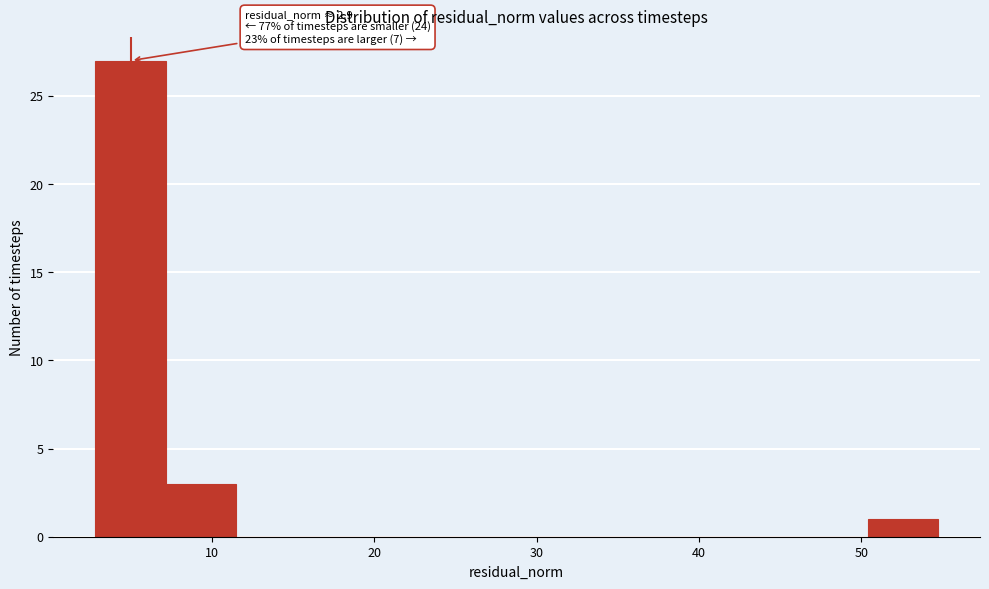

Over which range of the x-axis is the bar tallest?

3 to 7